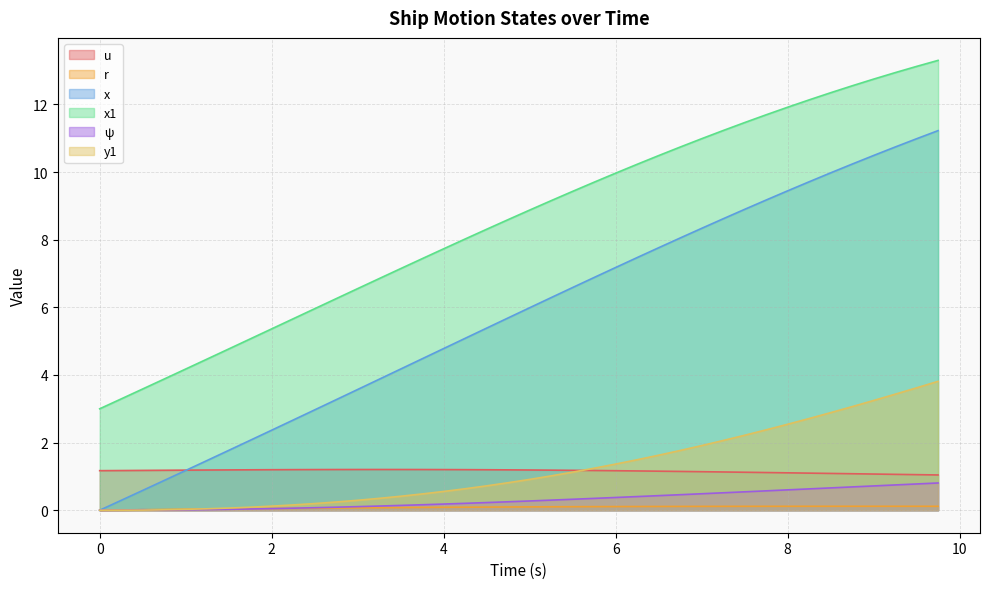

Which series has the largest total across all categories?

x1